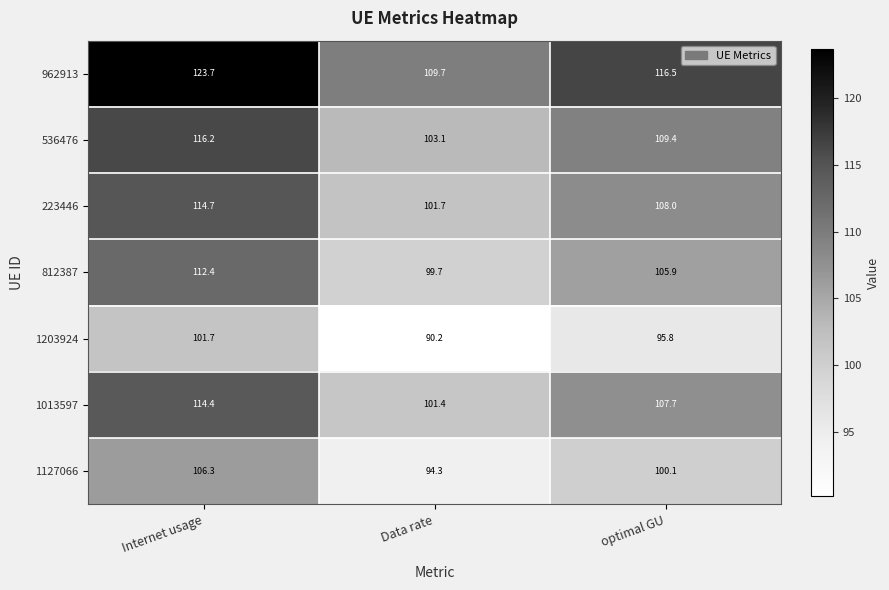

What is the minimum value shown in the chart?

90.2